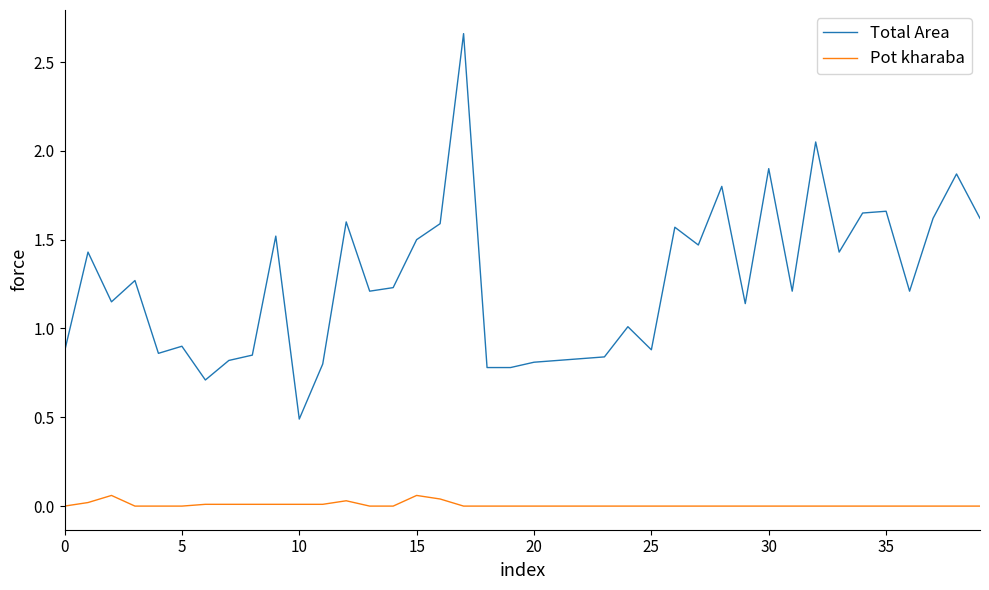

True or false: Pot kharaba and Total Area cross at least once.

False